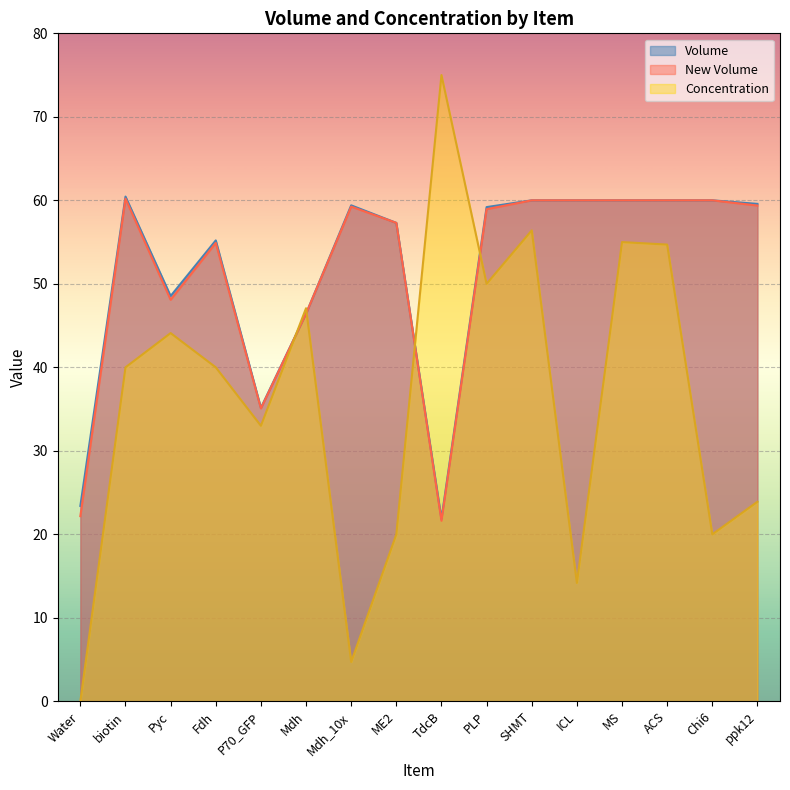

How many data points in New Volume are above 59?

8